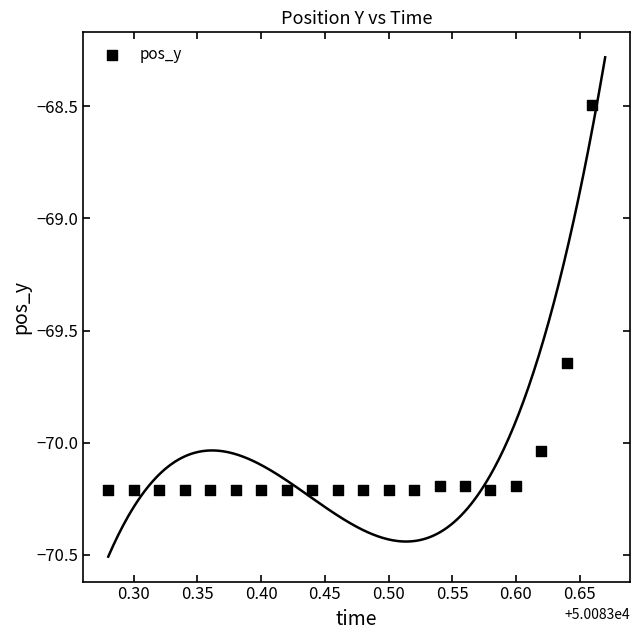

What Y value in the scatter plot is closest to -69?

-68.5